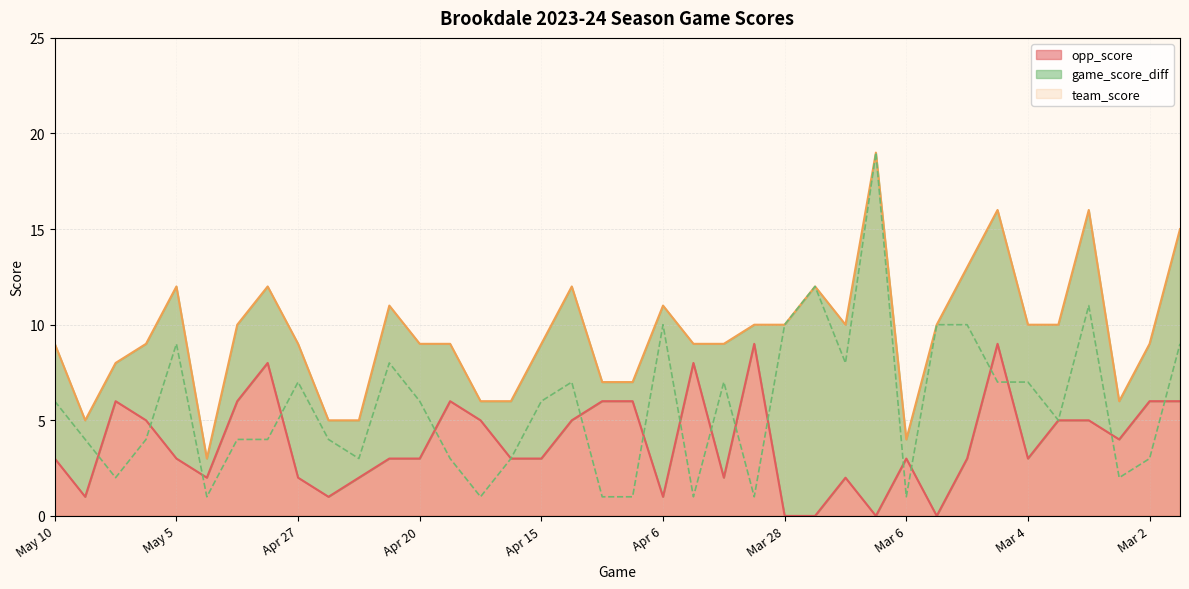

Reading left to right, list all the values displayed in this chart.

team_score: 9	5	8	9	12	3	10	12	9	5	5	11	9	9	6	6	9	12	7	7	11	9	9	10	10	12	10	19	4	10	13	16	10	10	16	6	9	15
opp_score: 3	1	6	5	3	2	6	8	2	1	2	3	3	6	5	3	3	5	6	6	1	8	2	9	0	0	2	0	3	0	3	9	3	5	5	4	6	6
game_score_diff: 6	4	2	4	9	1	4	4	7	4	3	8	6	3	1	3	6	7	1	1	10	1	7	1	10	12	8	19	1	10	10	7	7	5	11	2	3	9